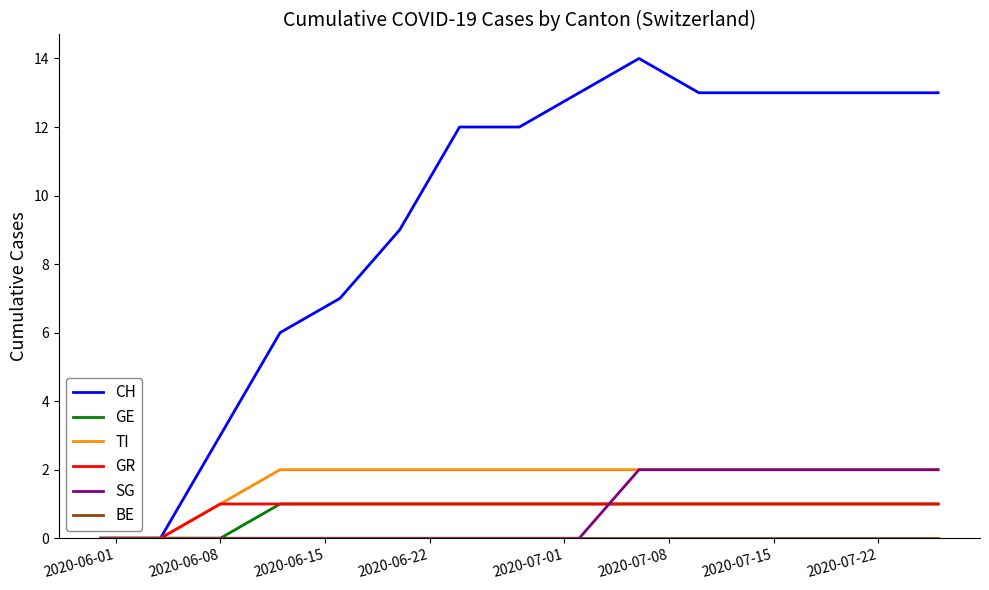

Which series has the largest total across all categories?

CH